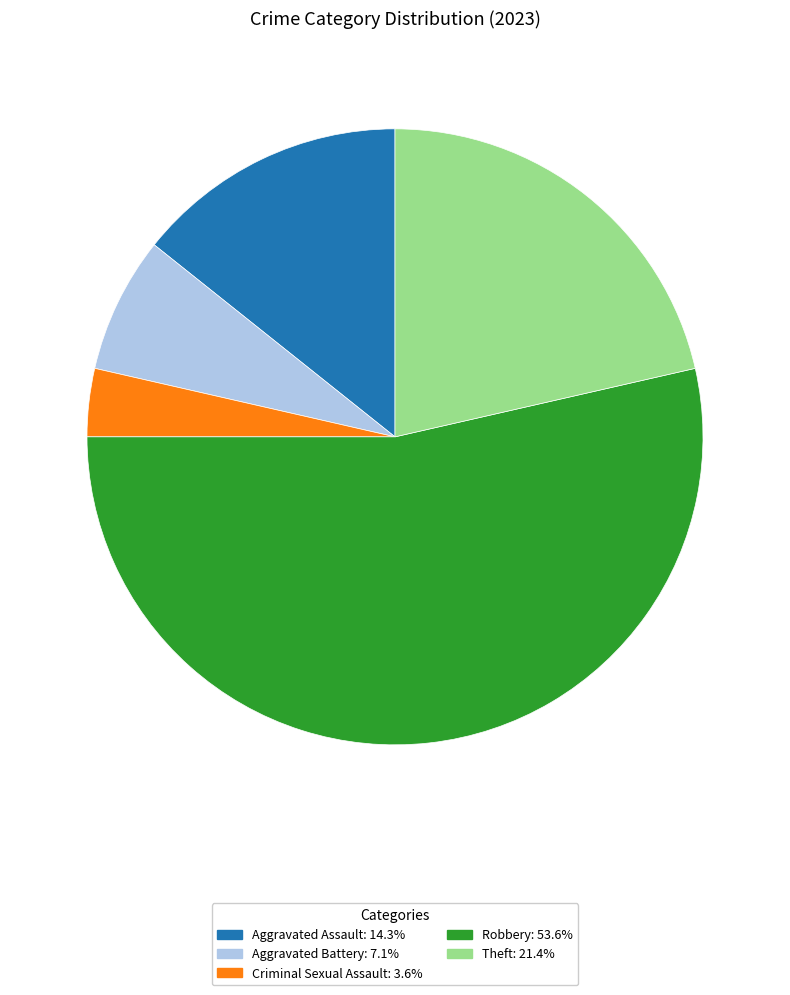

Is it true that Theft is 14% of the pie?

False